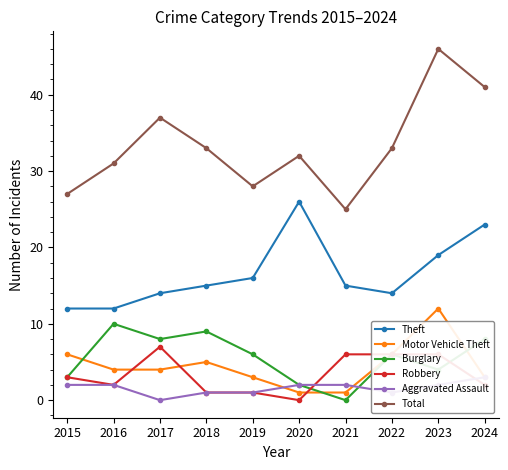

True or false: Motor Vehicle Theft and Robbery cross at least once.

True